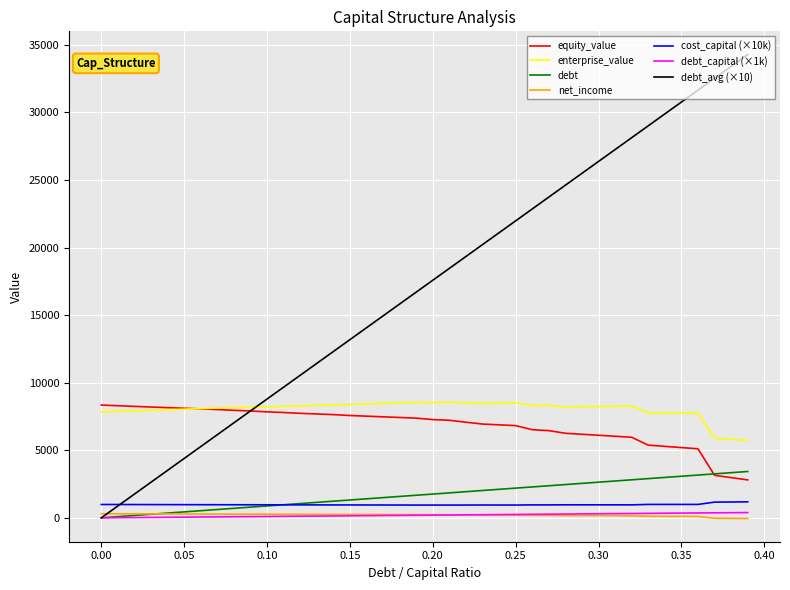

Which series has the largest total across all categories?

debt_avg (×10)